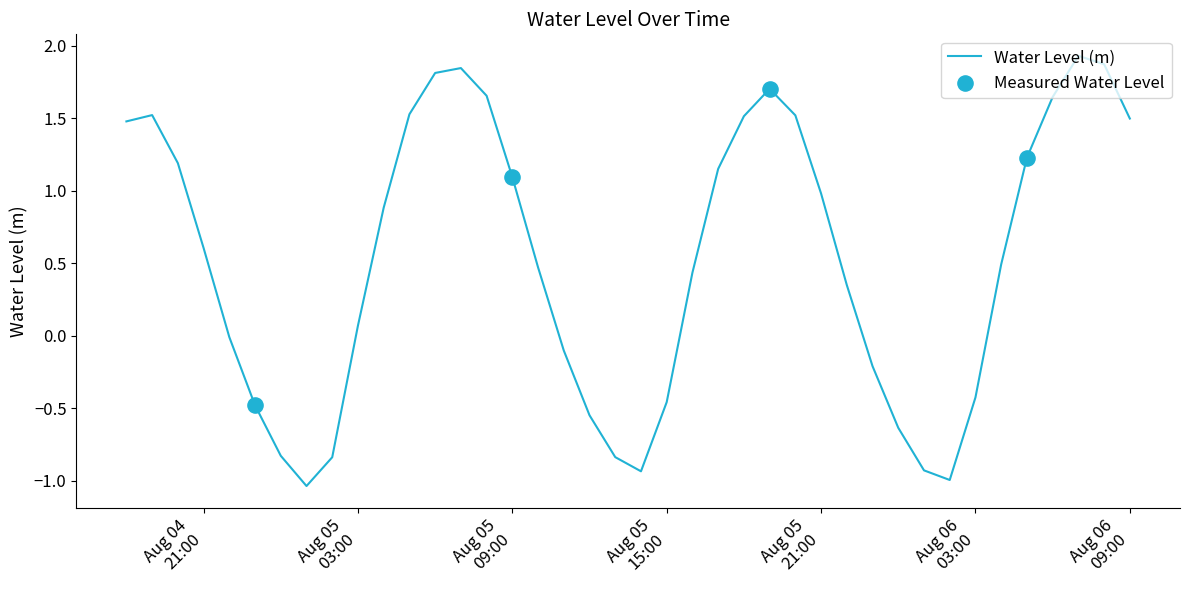

What is the maximum value shown in the chart?

1.9